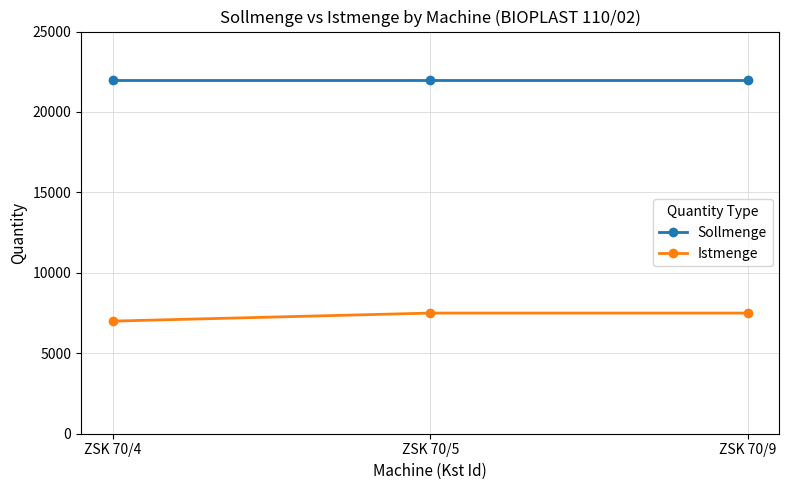

The Istmenge series shows 7500 at ZSK 70/9. True or false?

True